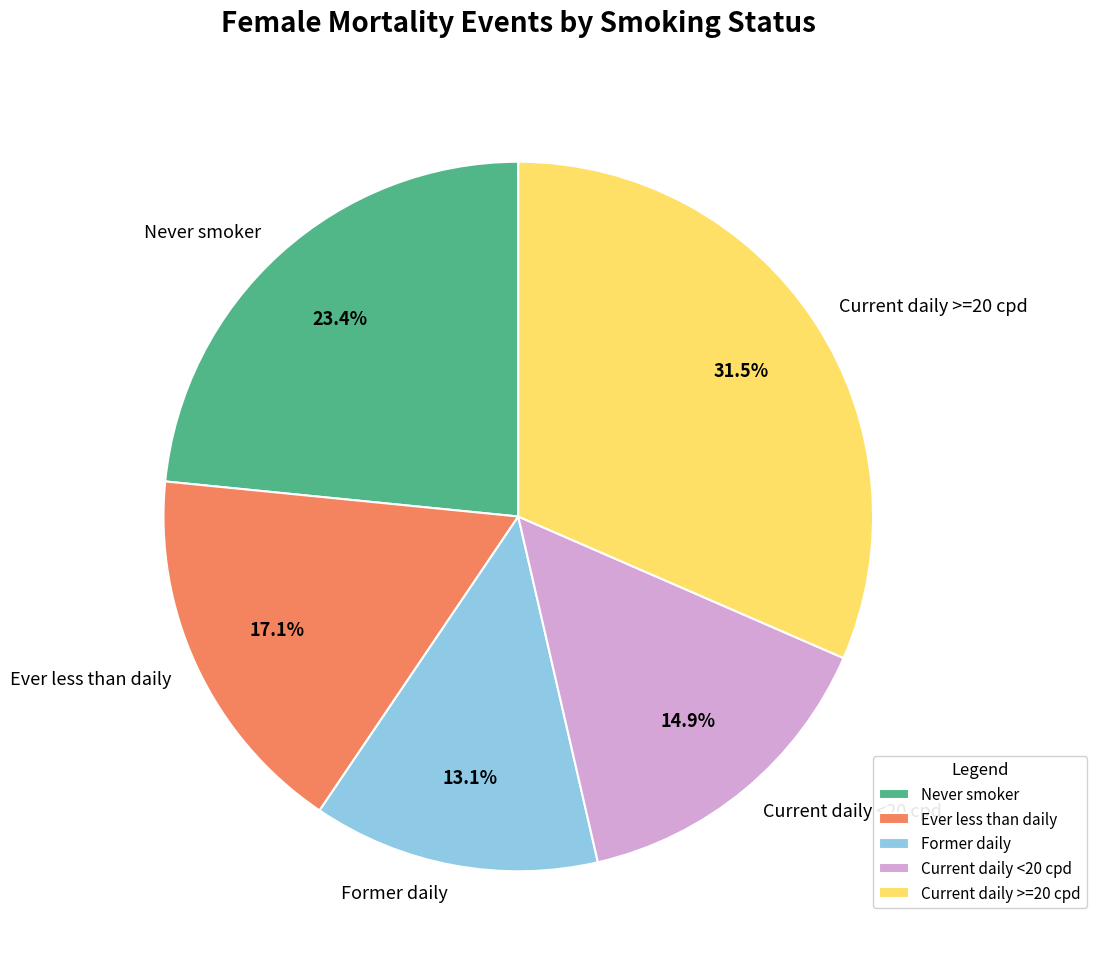

Is there a majority slice in this chart?

No